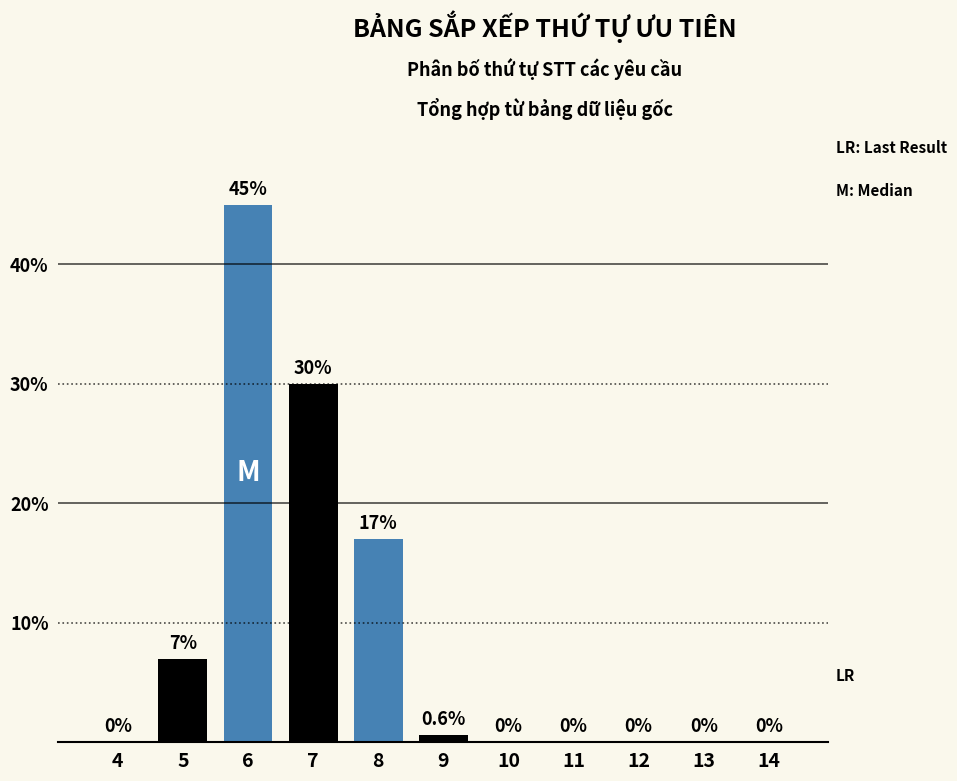

Reading left to right, what are all the values shown in this chart?

4=0.0	5=7.0	6=45.0	7=30.0	8=17.0	9=0.6	10=0.0	11=0.0	12=0.0	13=0.0	14=0.0